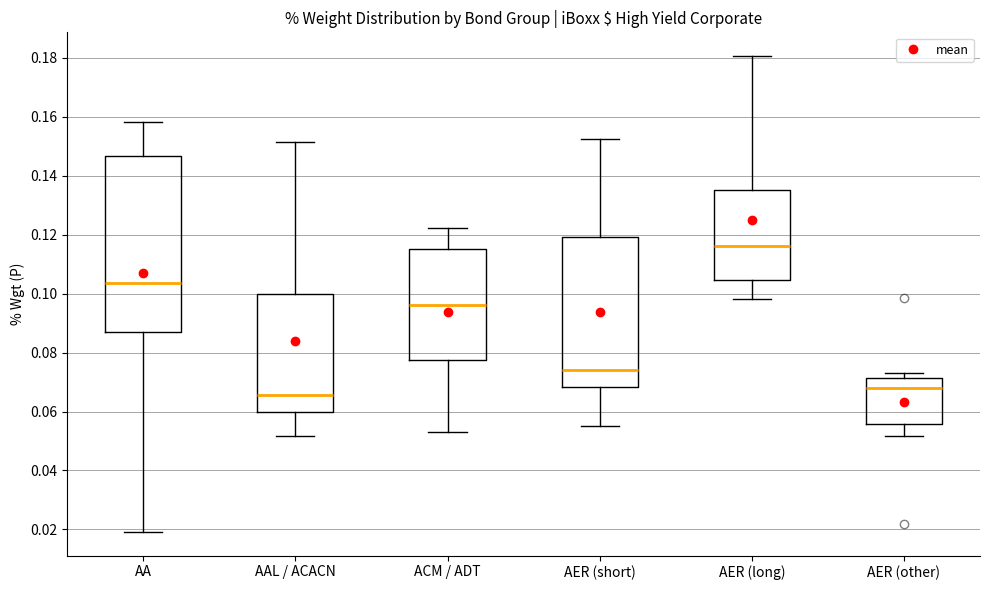

Reading left to right, read every box against the y-axis: the position of its median line, the range the box covers, and the ends of its whiskers. The values are not printed on the chart, so give them approximately, as read against the axis.

AA: median 0.104, box 0.088 to 0.146, whiskers 0.020 to 0.158
AAL / ACACN: median 0.066, box 0.060 to 0.100, whiskers 0.052 to 0.152
ACM / ADT: median 0.096, box 0.078 to 0.116, whiskers 0.054 to 0.122
AER (short): median 0.074, box 0.068 to 0.120, whiskers 0.054 to 0.152
AER (long): median 0.116, box 0.104 to 0.136, whiskers 0.098 to 0.180
AER (other): median 0.068, box 0.056 to 0.072, whiskers 0.052 to 0.074